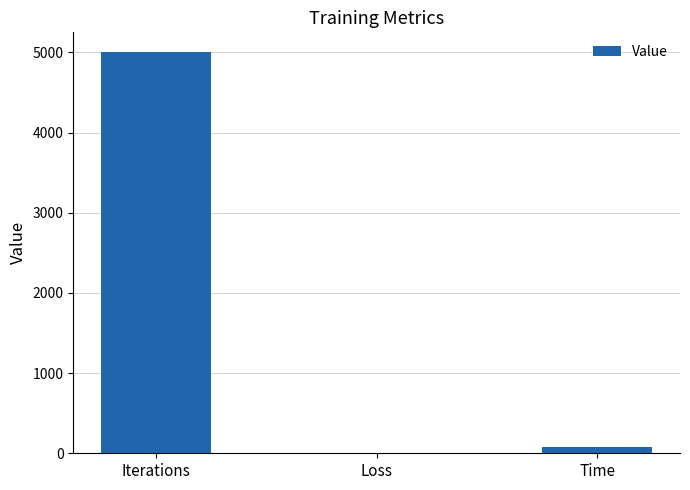

What is the sum of all values?

5074.0